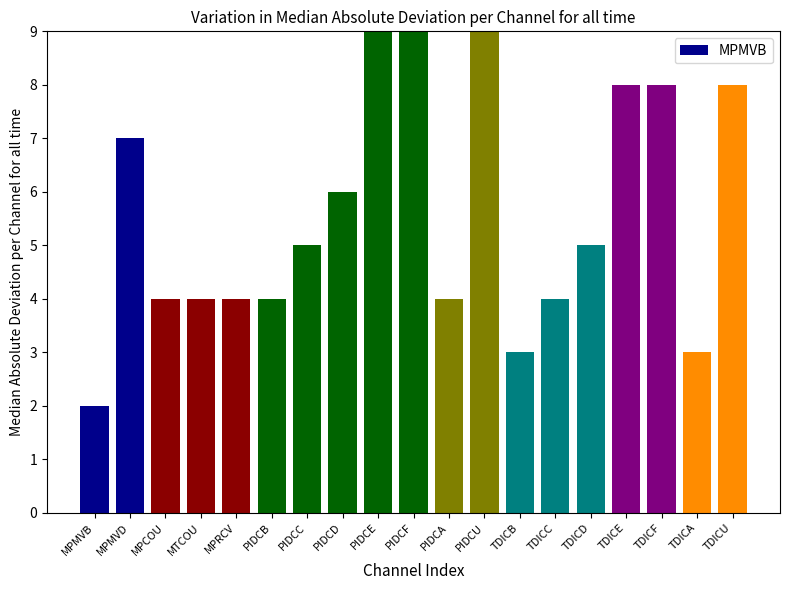

The value at TDICE is 4. True or false?

False